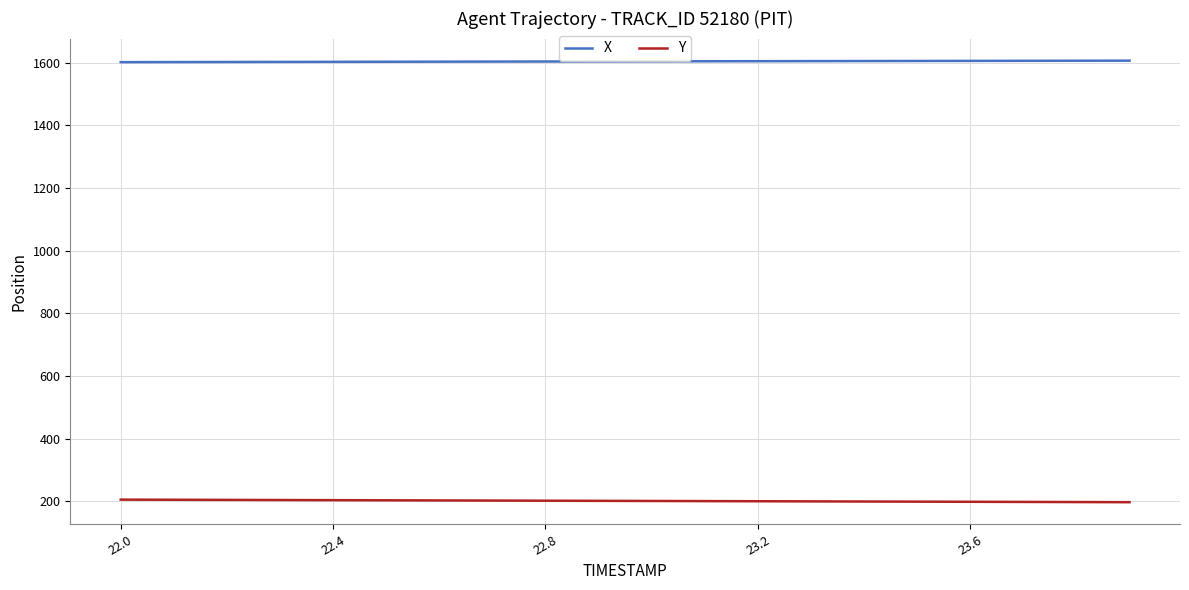

True or false: X and Y intersect in this chart.

False